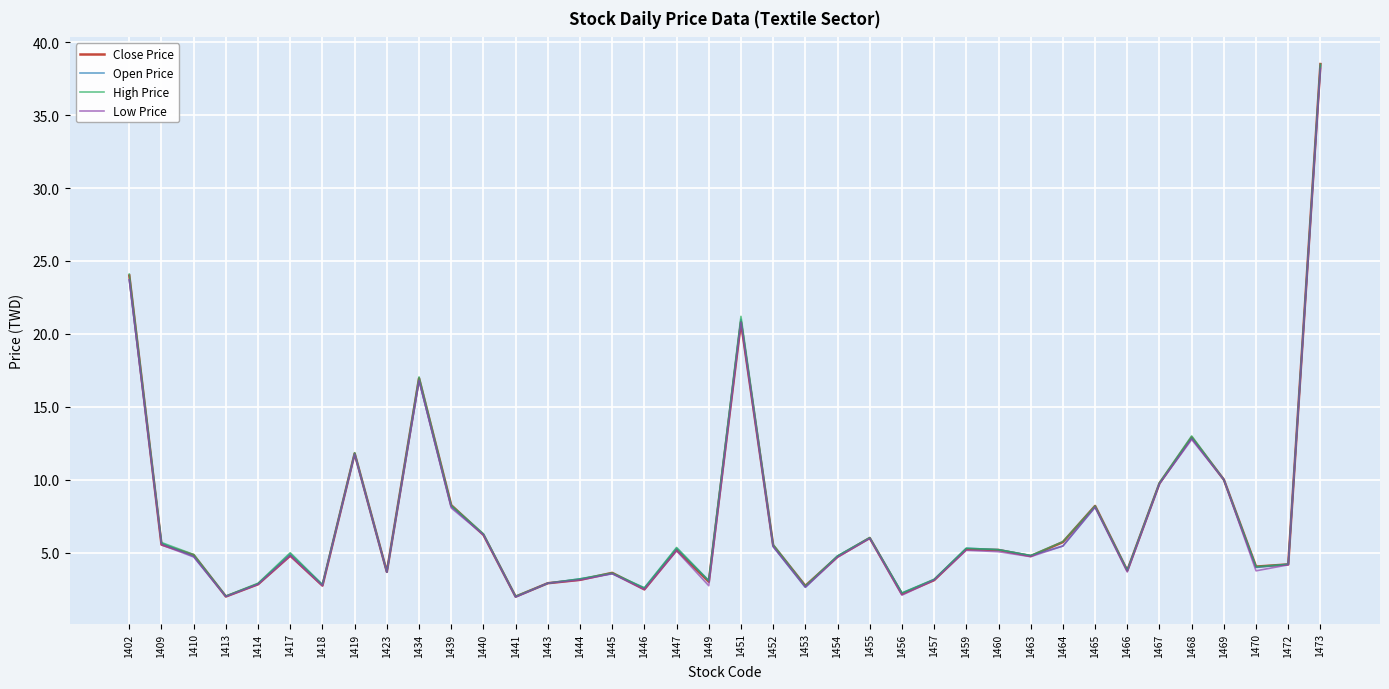

What is the sum of all High Price values?

275.5